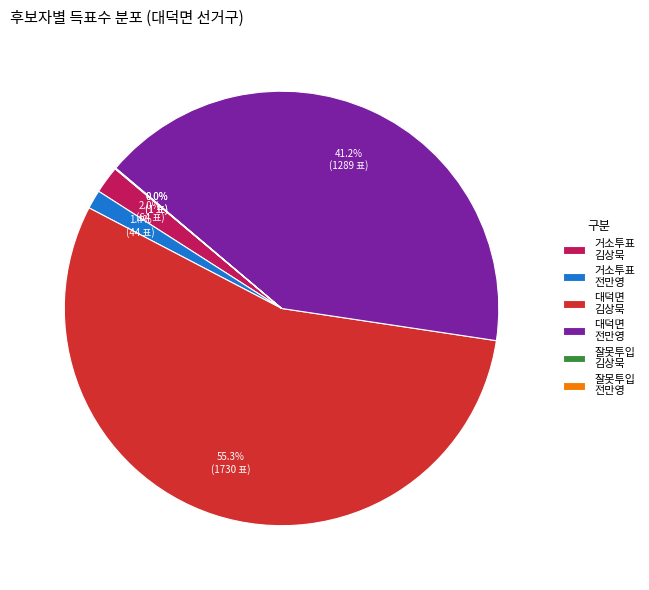

Which slice represents more than half of the pie?

대덕면 김상묵